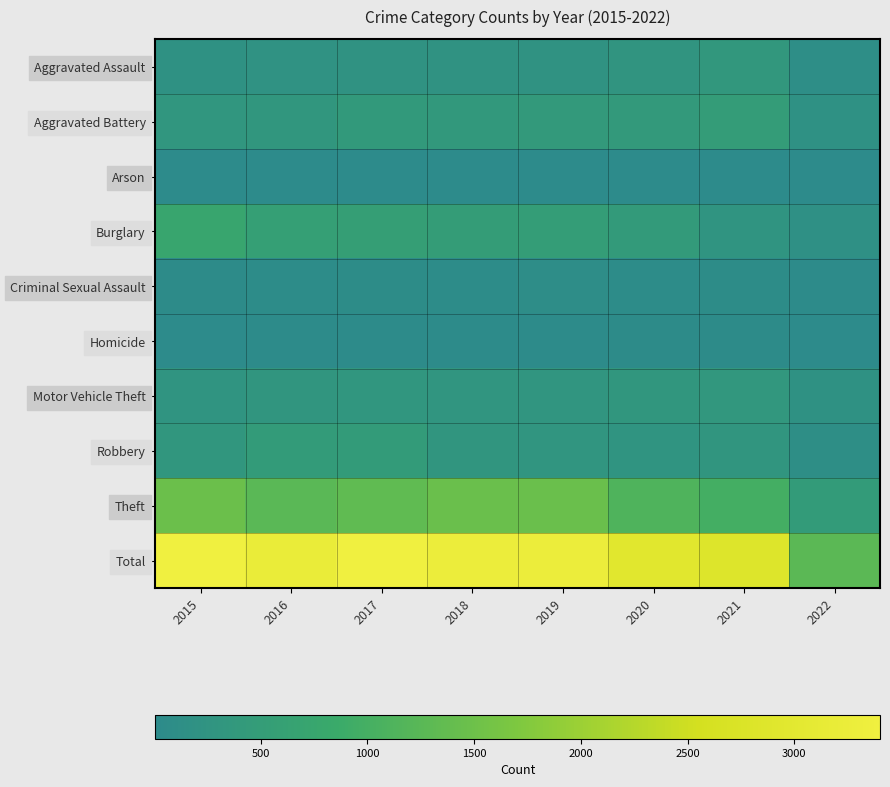

What is the spread (max minus min) of values at 2022?

1261